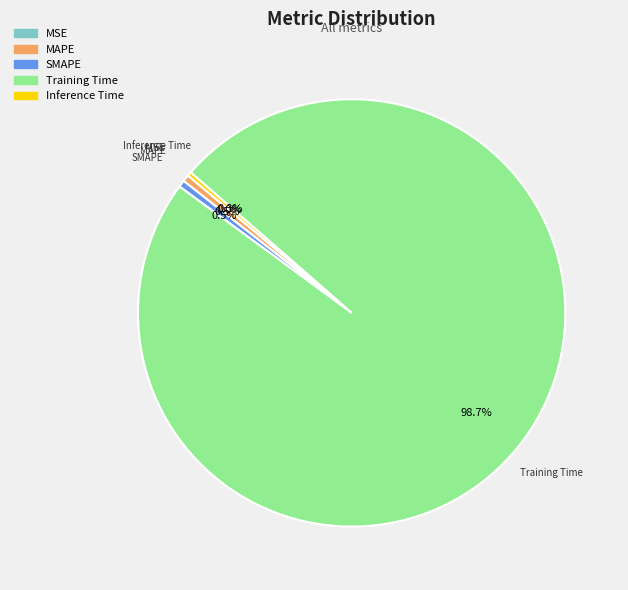

Do MAPE and Training Time together represent more than half of the pie?

Yes